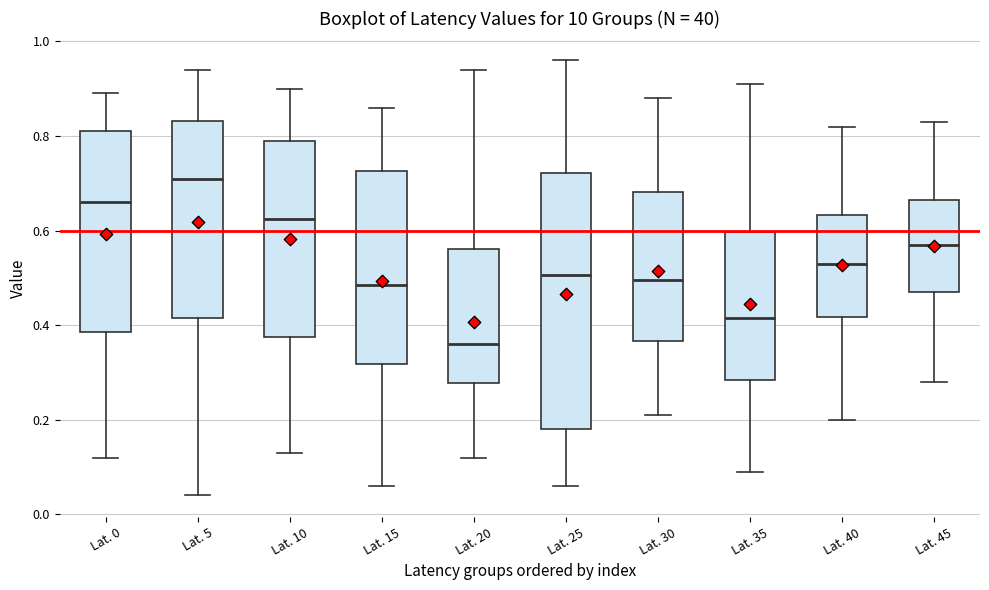

Which box has the highest median line?

Lat. 5